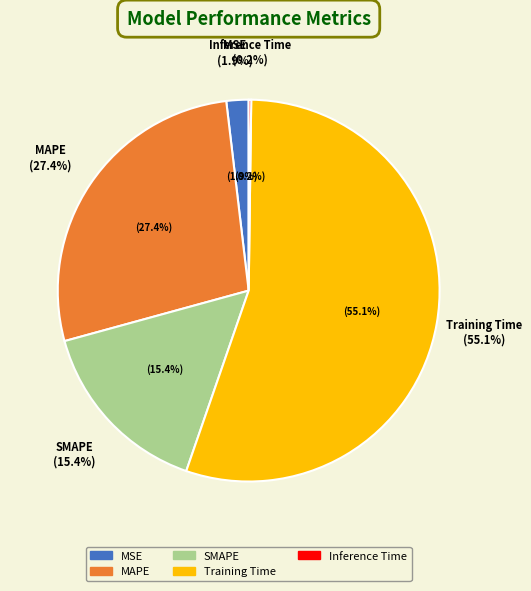

Do MSE and Training Time together represent more than half of the pie?

Yes